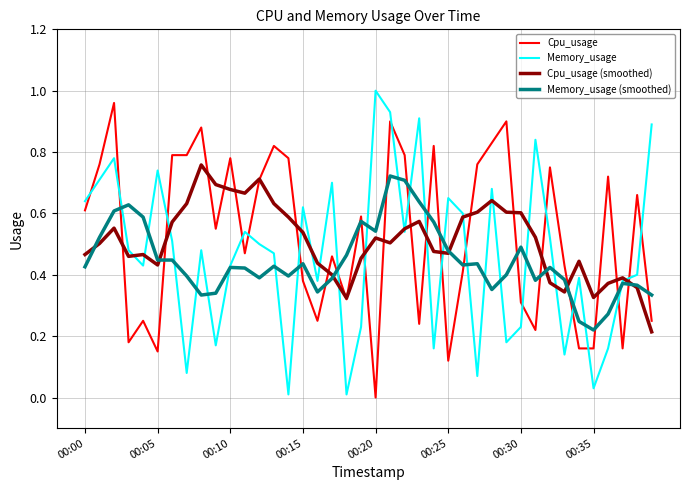

True or false: Cpu_usage (smoothed) and Memory_usage cross at least once.

True